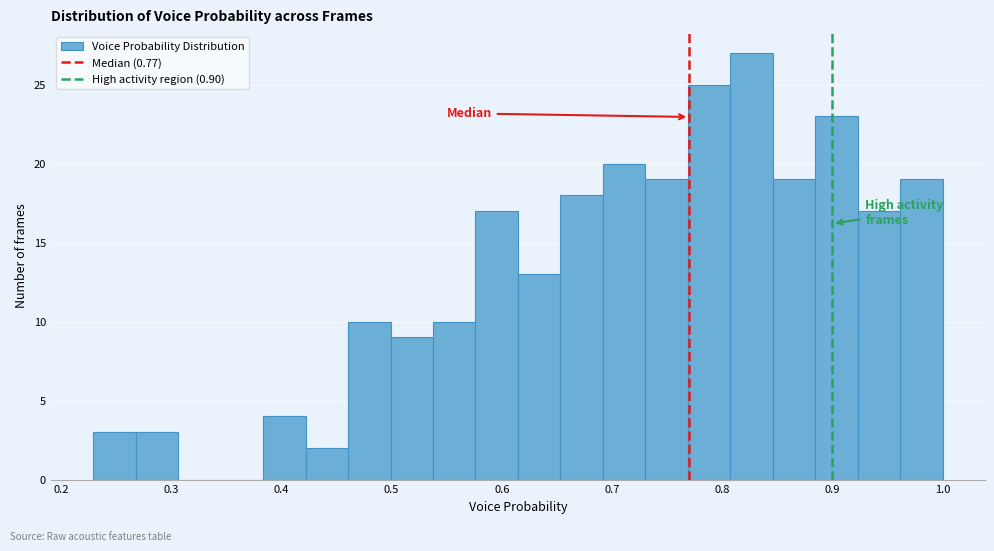

Around what value on the x-axis is the tallest bar? Give the approximate position of its centre, as read against the axis.

0.83